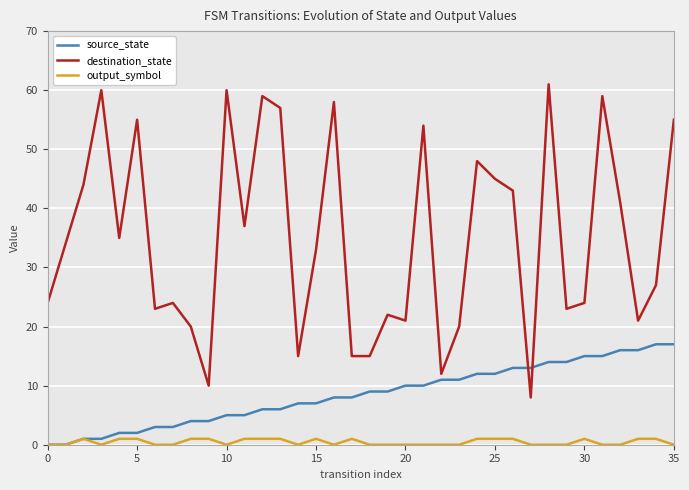

List the series in order of their overall mean, lowest first.

output_symbol, source_state, destination_state